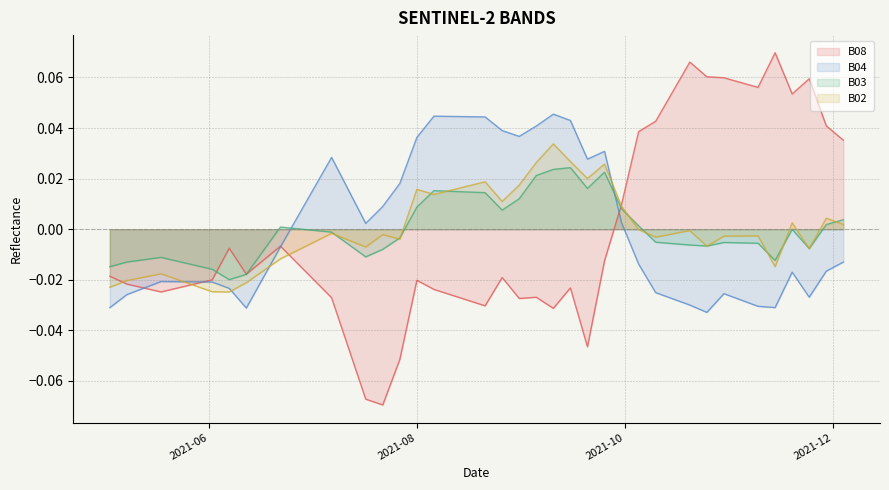

How many distinct data groups are displayed?

4